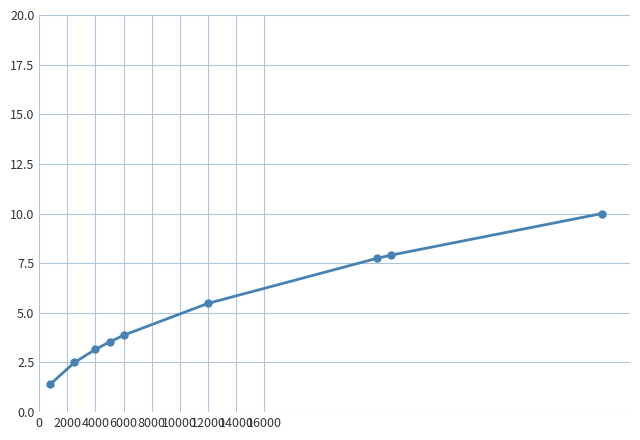

What is the maximum value shown in the chart?

10.0